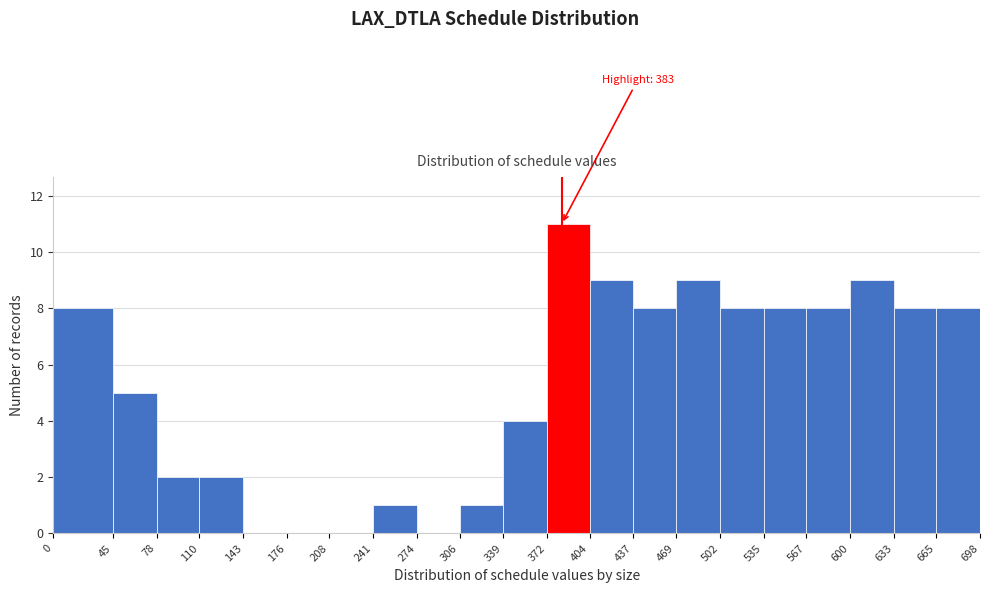

Over which range of the x-axis is the bar tallest?

372 to 404